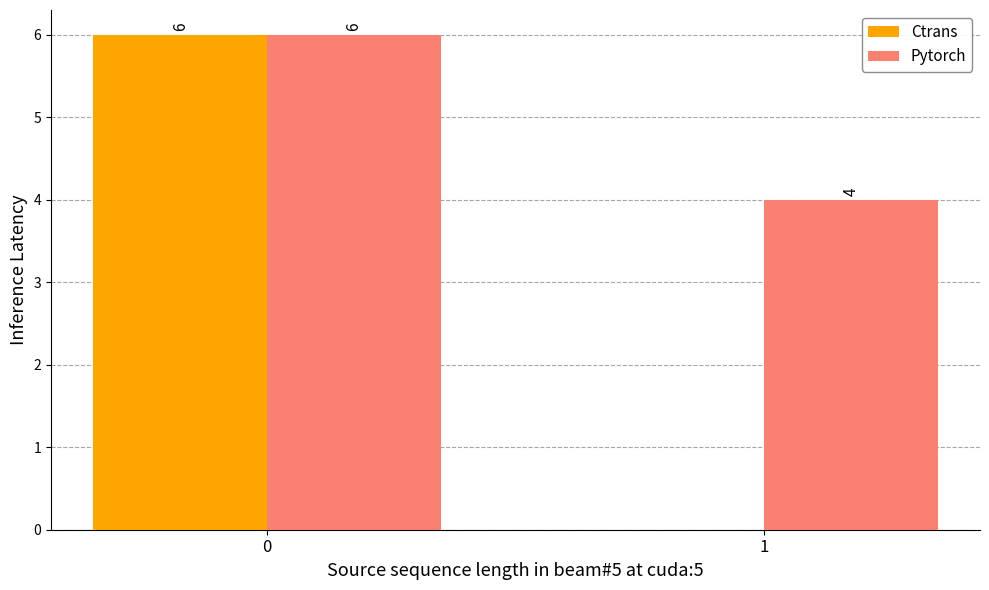

Reading left to right, extract all data points from this chart.

Ctrans: 6	0
Pytorch: 6	4